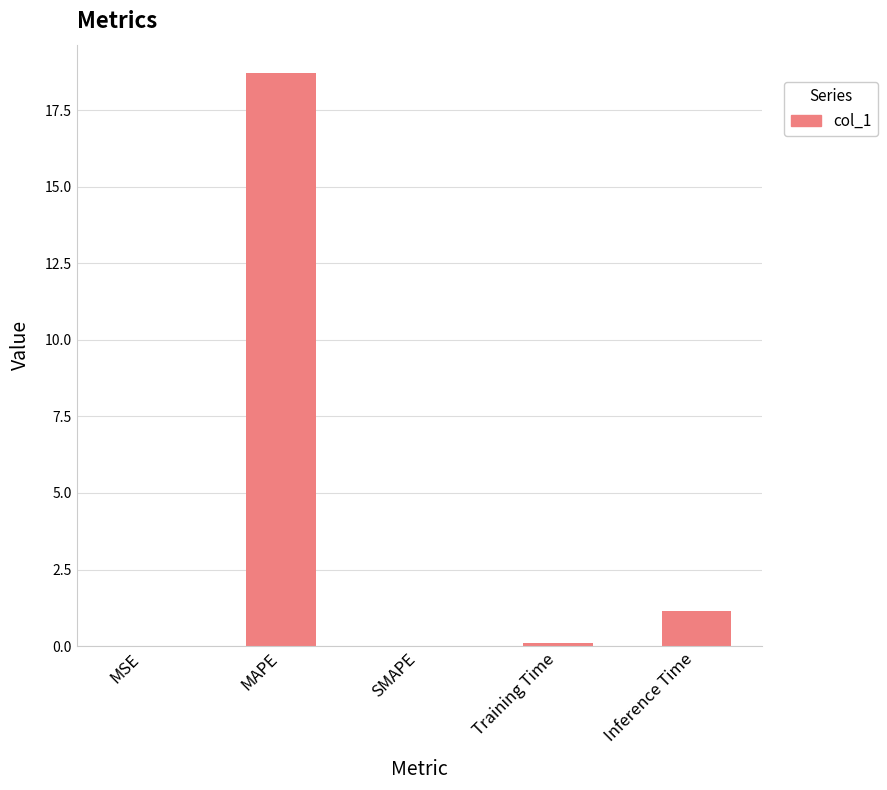

How many categories are shown in the chart?

5